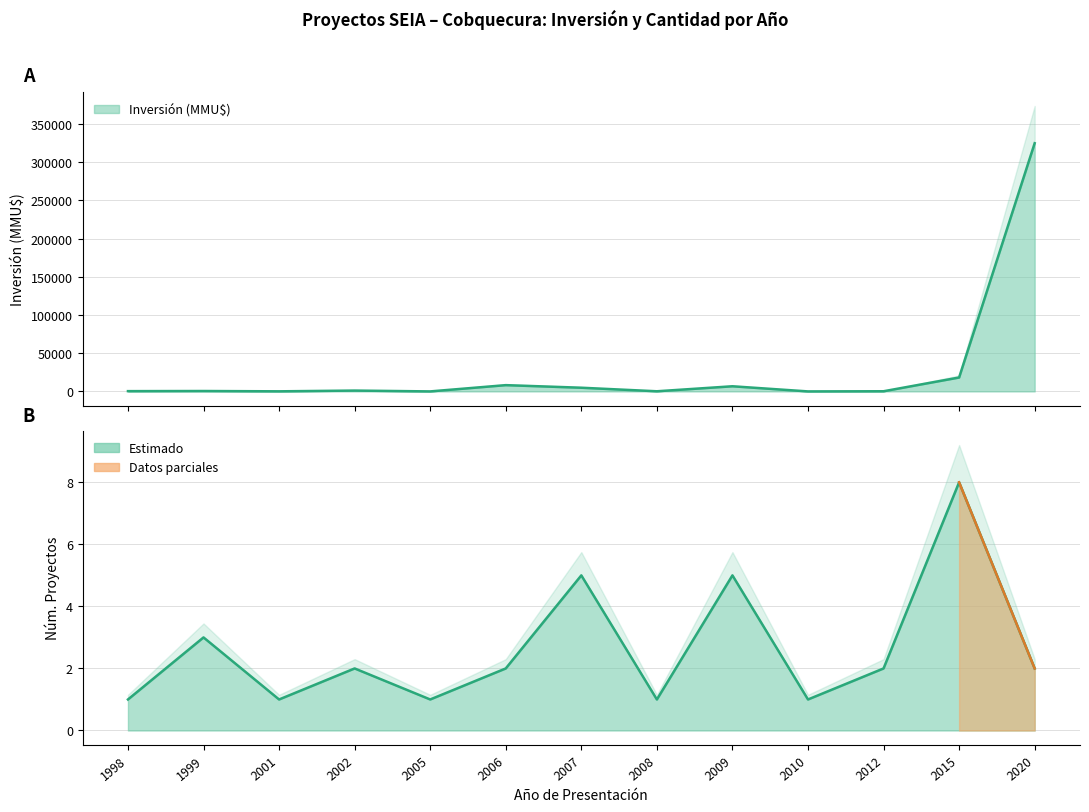

What is the total value across all series at 2020?

324919